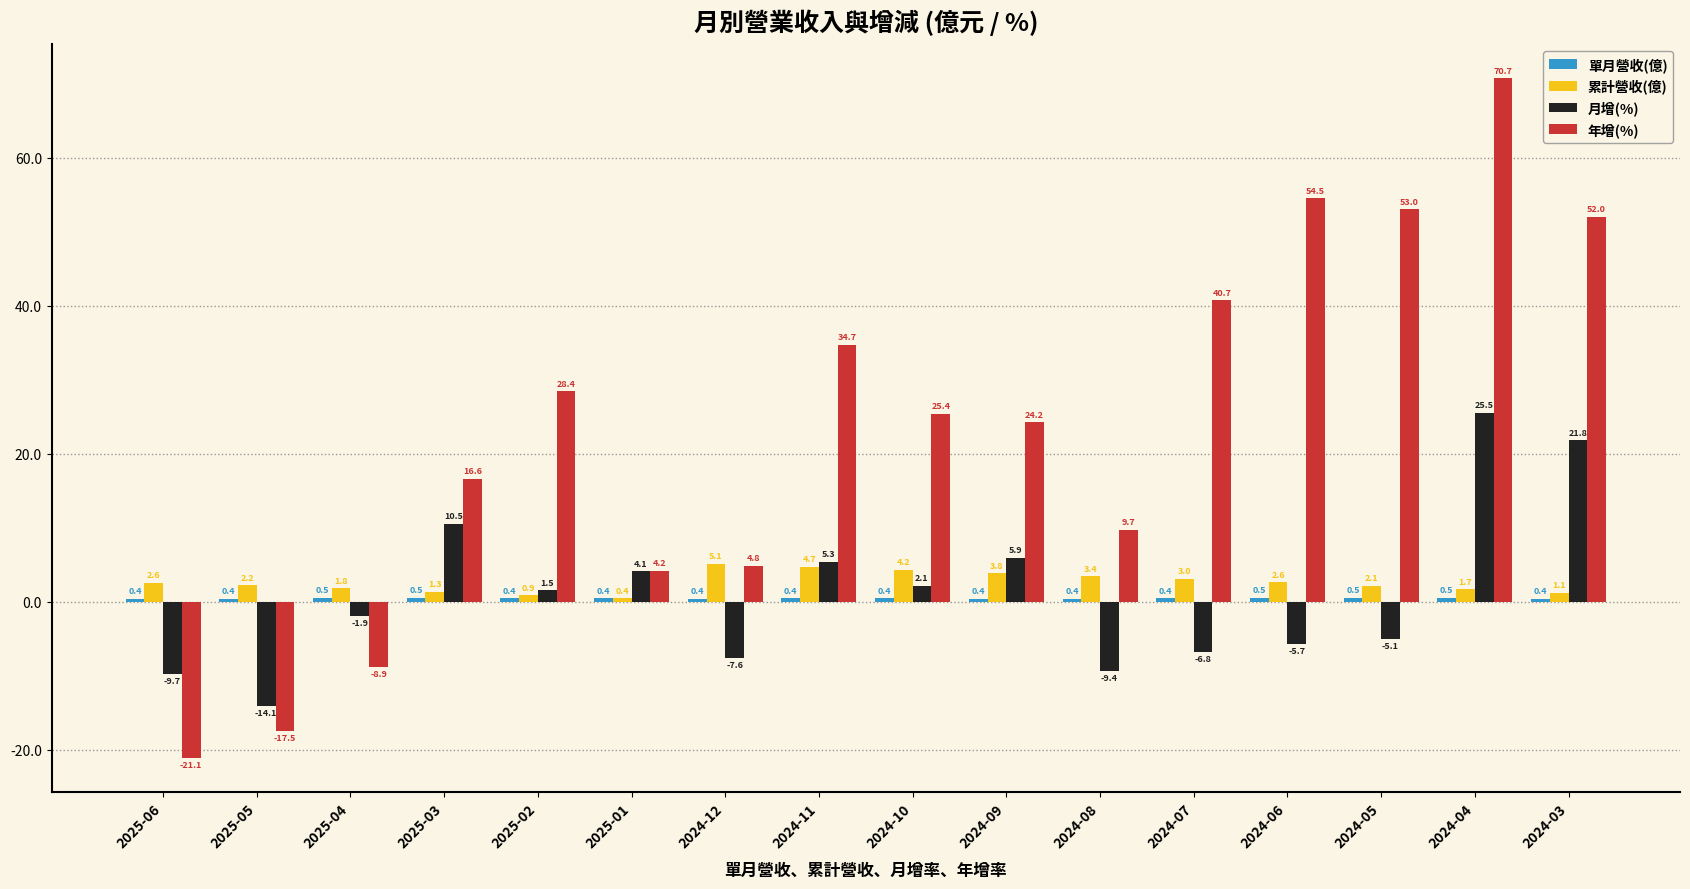

What is the approximate value of 年增(%) at 2025-01?

4.2